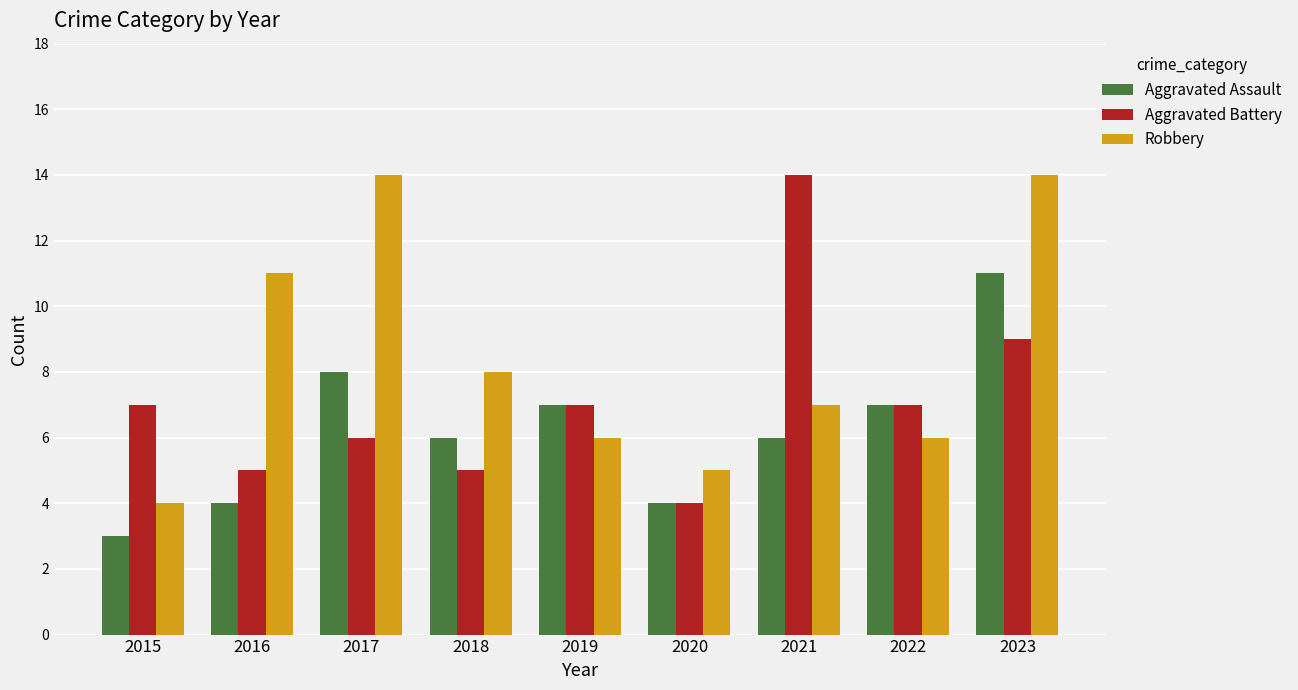

What is the approximate value of Robbery at 2023, to the nearest 10?

10